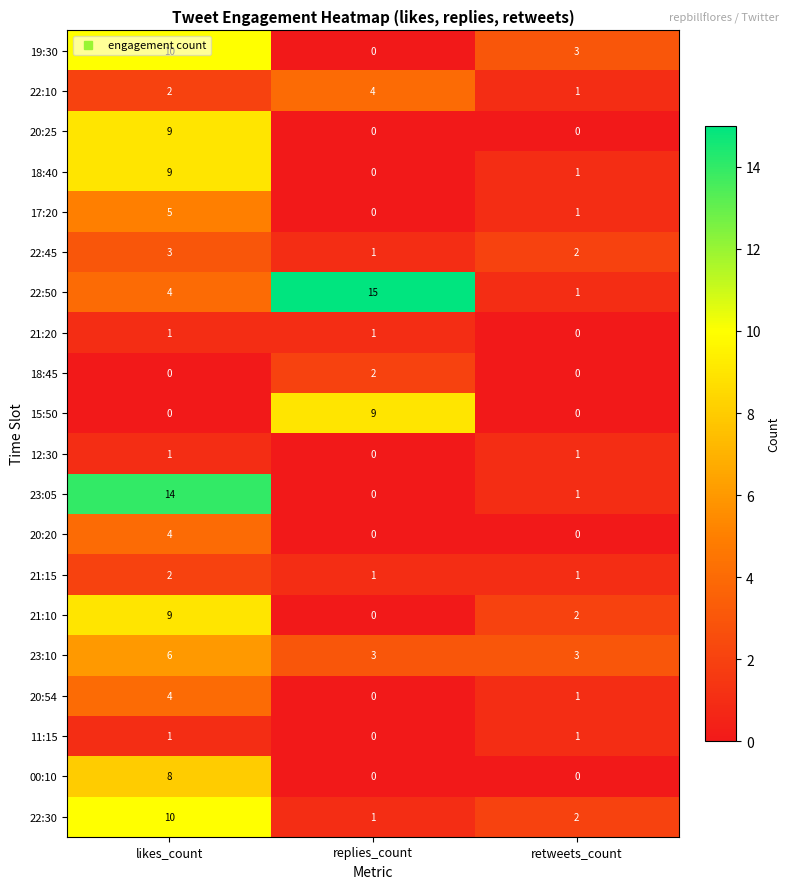

Is the value of 11:15 at retweets_count greater than the value of 00:10 at retweets_count?

Yes